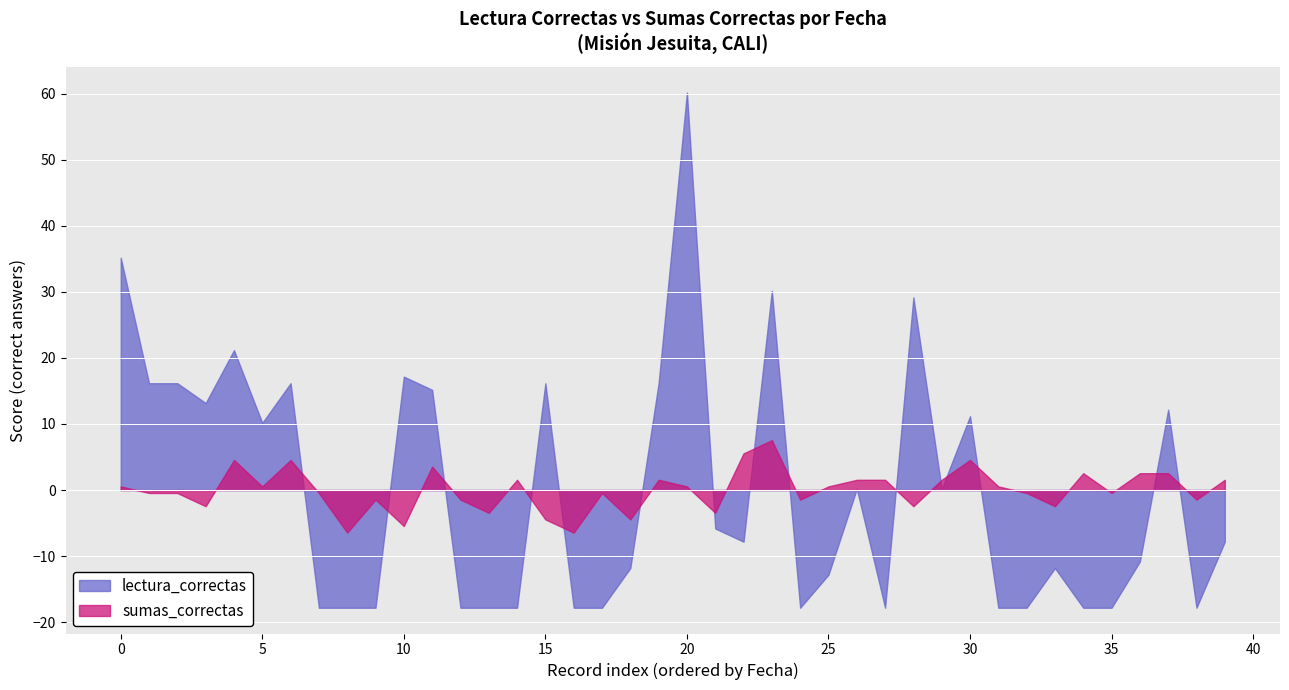

True or false: lectura_correctas has a value of 18 at 2020-11-25.

False